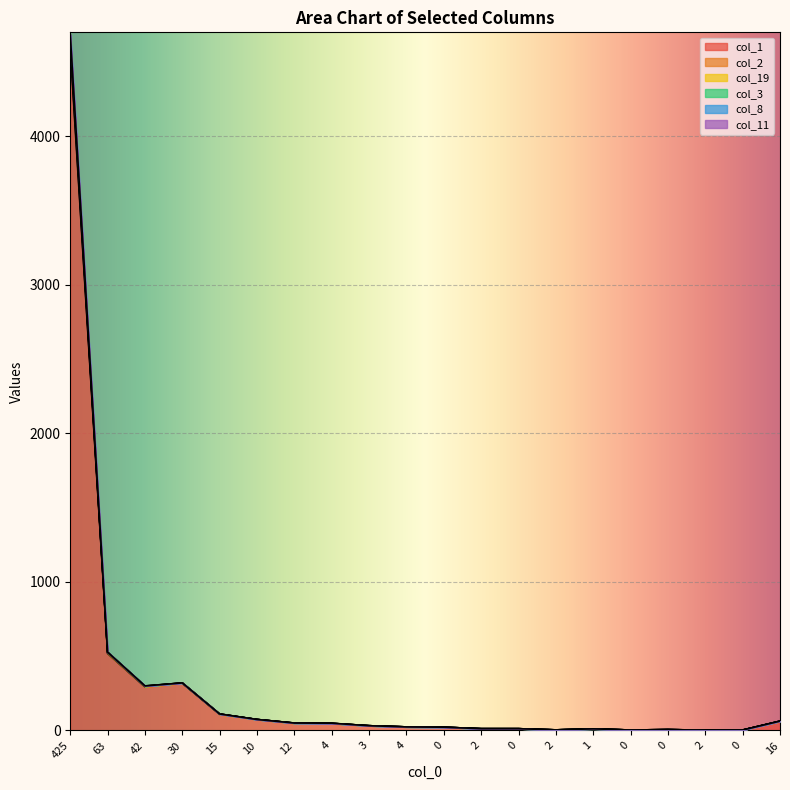

True or false: col_1 and col_2 intersect in this chart.

False